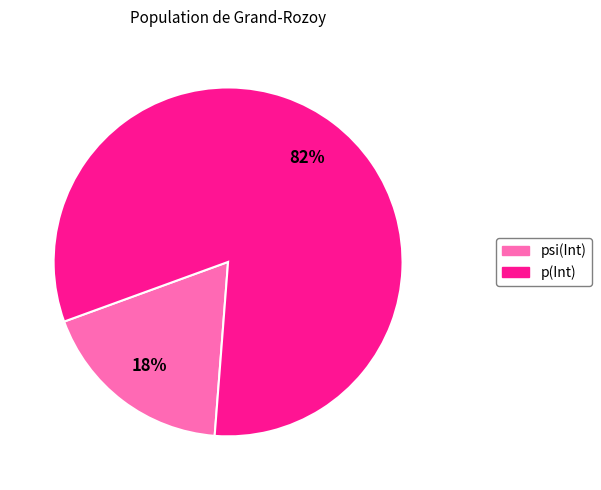

Which category accounts for the majority?

p(Int)